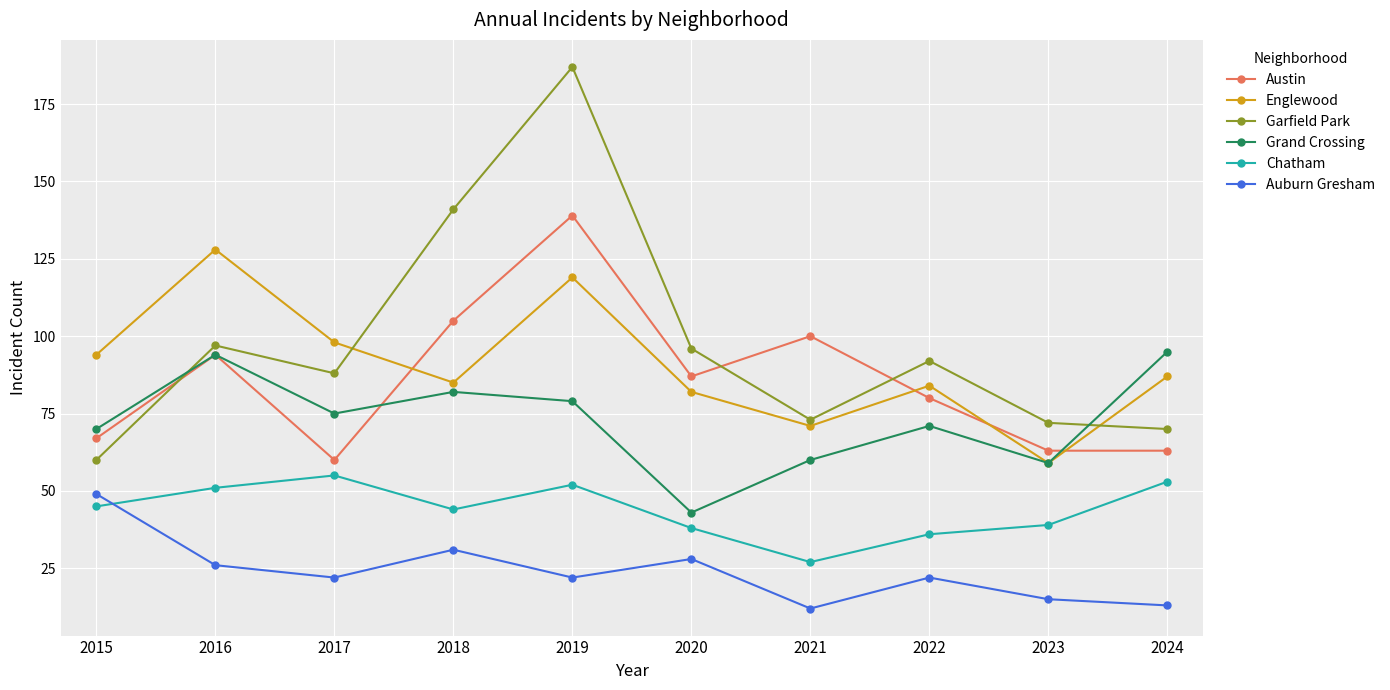

The value of Garfield Park at 2022 is 146. True or false?

False